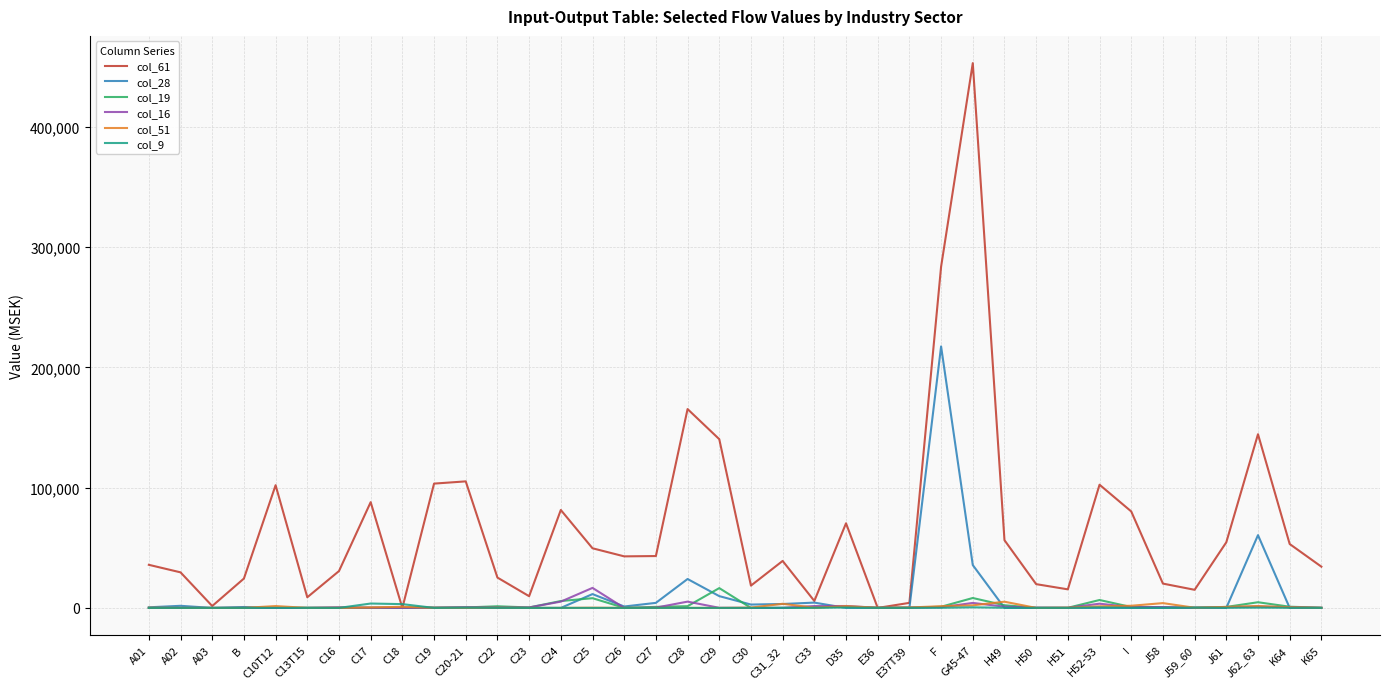

Which series has the largest total across all categories?

col_61